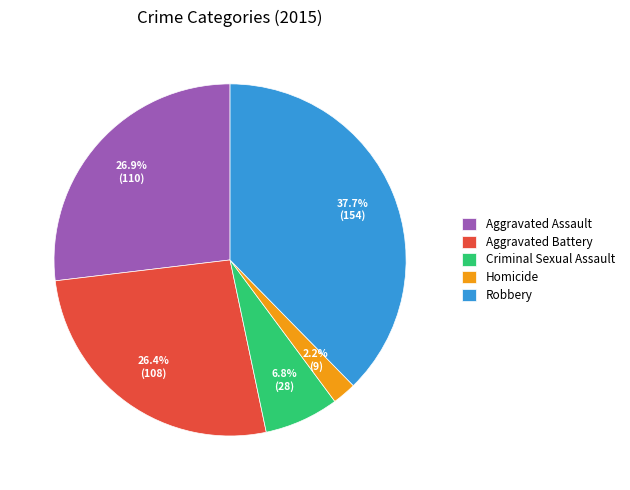

How many slices are in this pie chart?

5